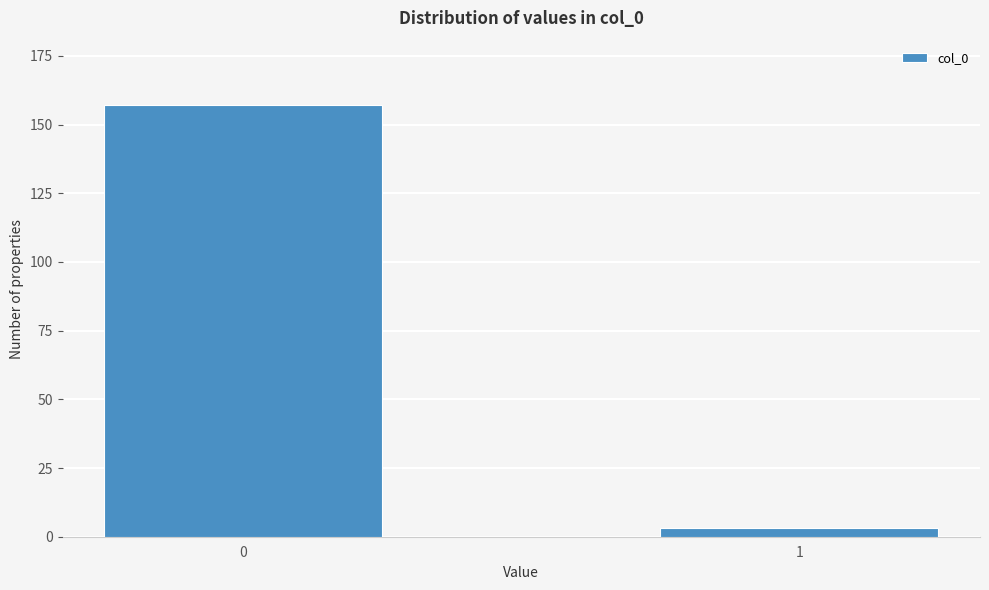

Reading right to left, extract all data points from this chart.

3	157